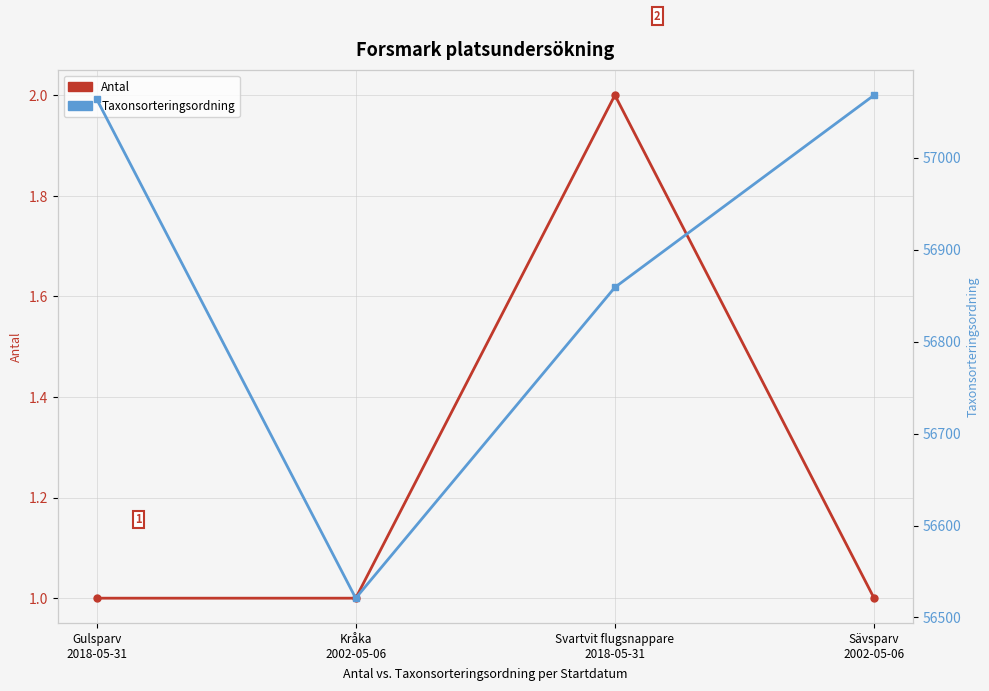

At which category is the sum across all series the highest?

Sävsparv
2002-05-06